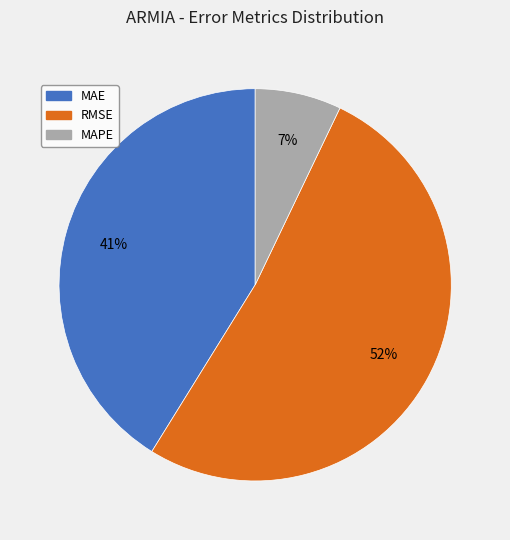

What is the ratio of the value at RMSE to the value at MAE?

1.3